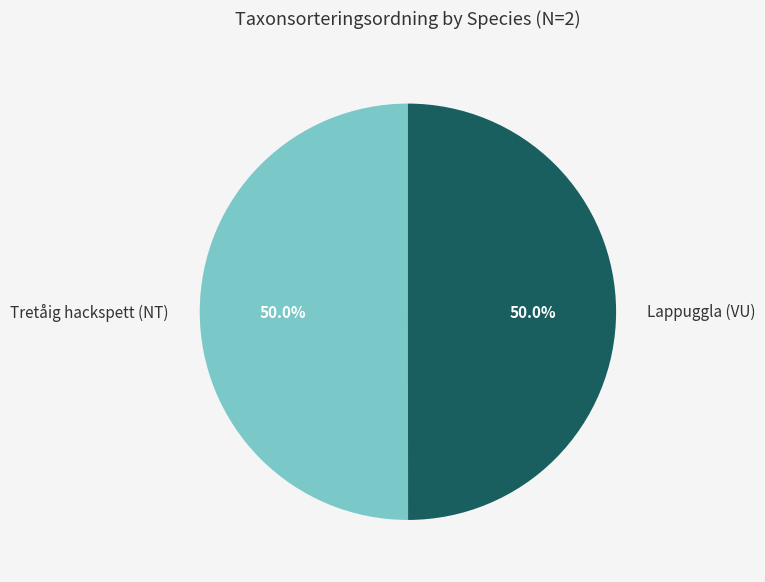

Is the sum of Tretåig hackspett (NT) and Lappuggla (VU) greater than half?

Yes